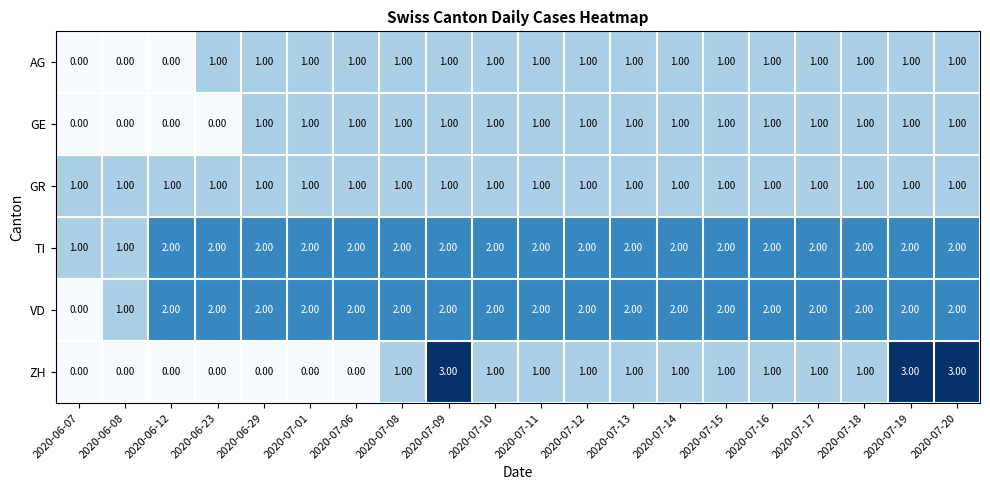

What is the total value across all series at 2020-07-14?

8